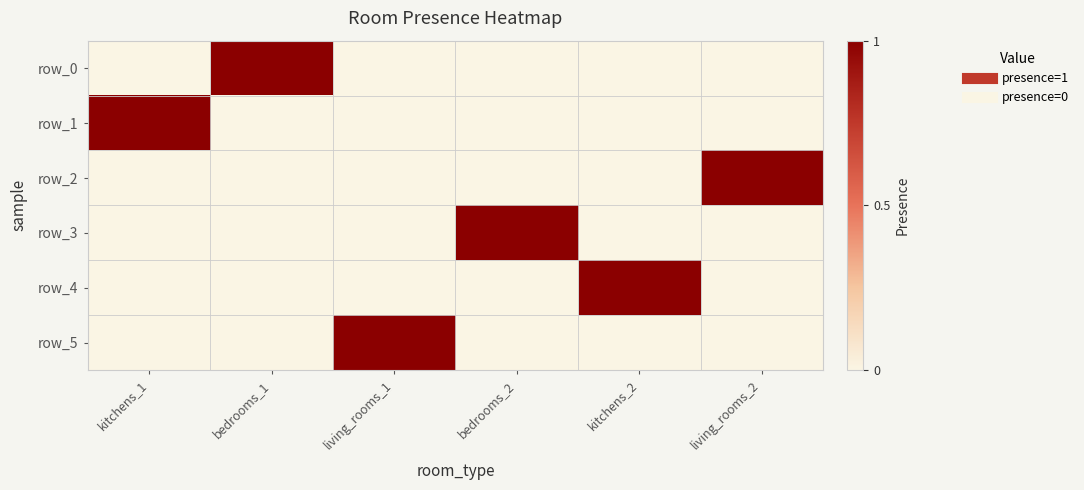

Count the kitchens_1 values in the range 0 to 1.

6